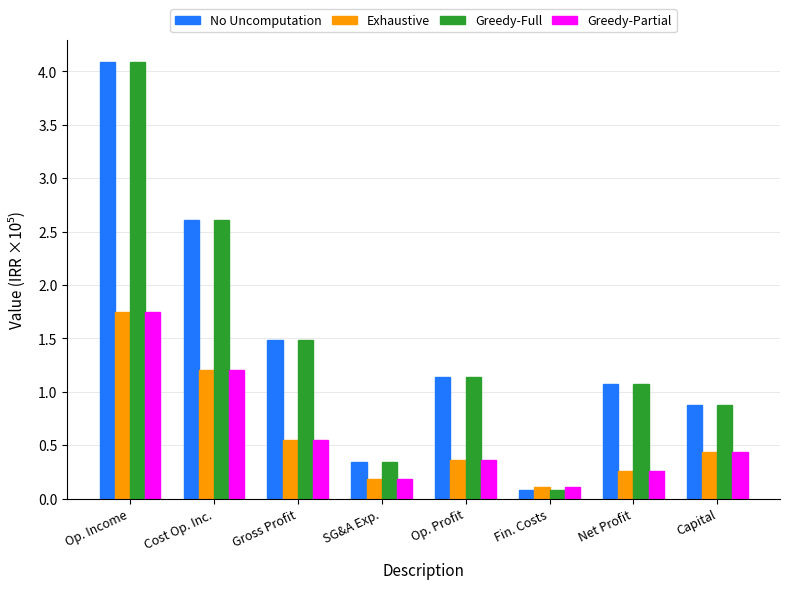

What is the minimum value for Exhaustive?

0.1